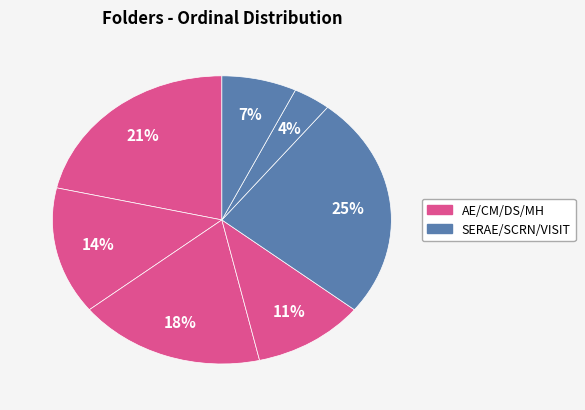

How many segments does this pie chart have?

7